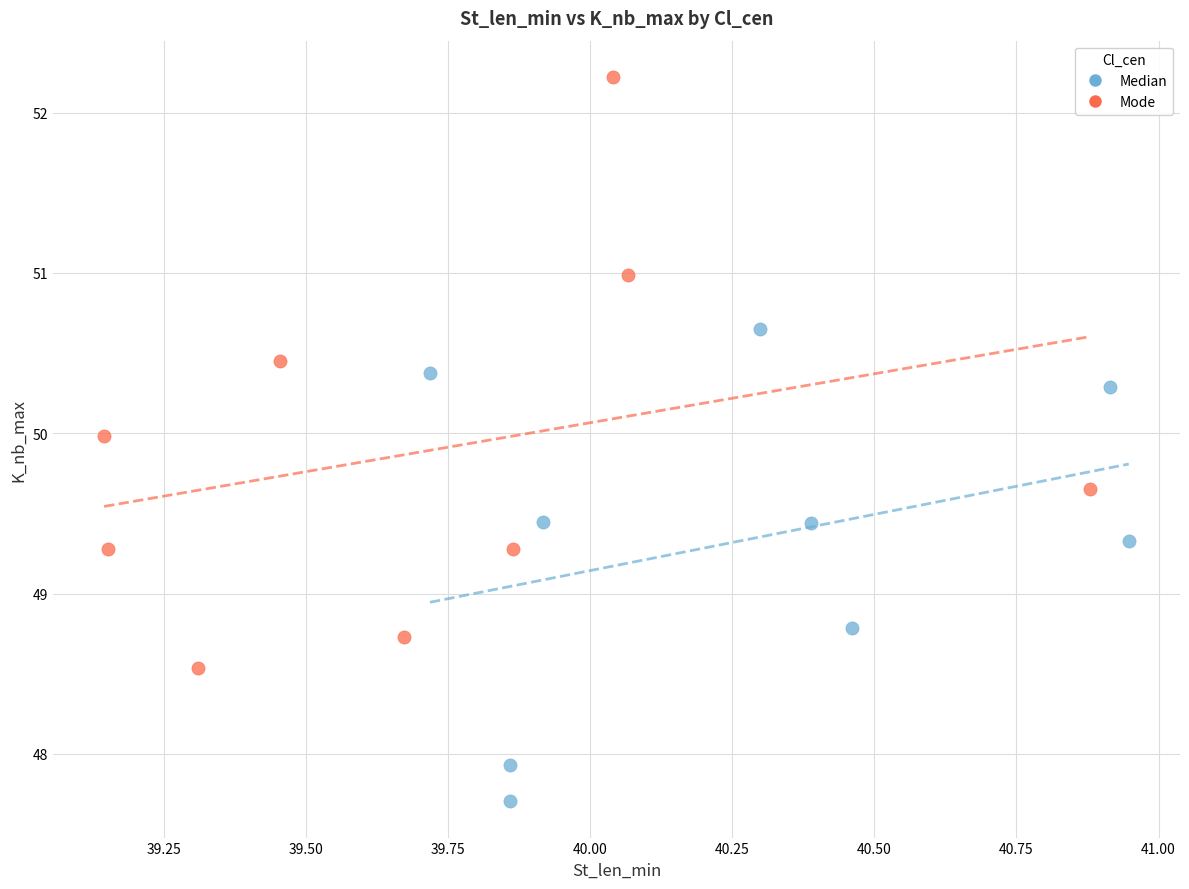

Which series has the widest spread of Y values?

Mode